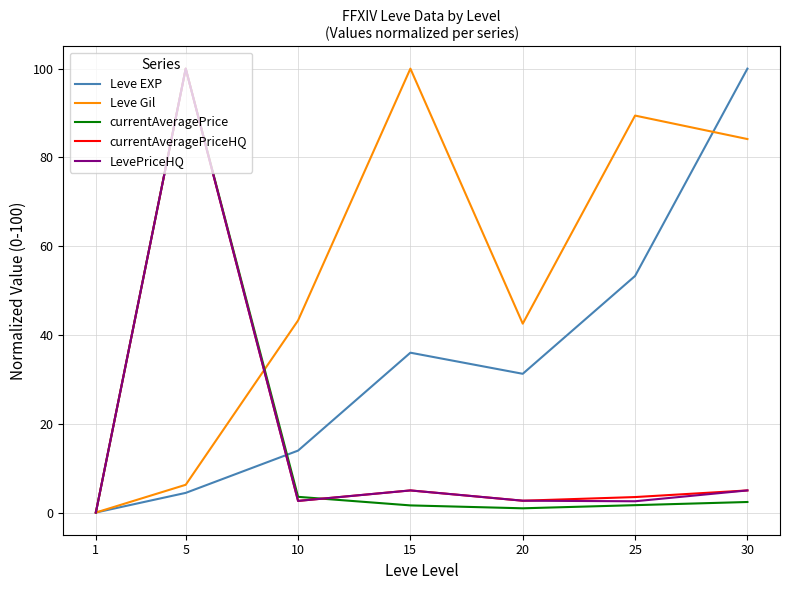

What is the maximum value shown in the chart?

100.0